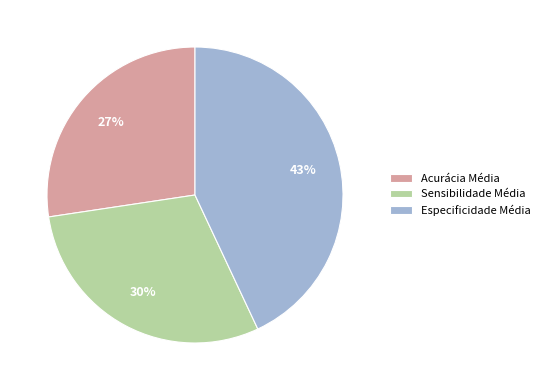

To the nearest percent, what is the average slice percentage?

33%